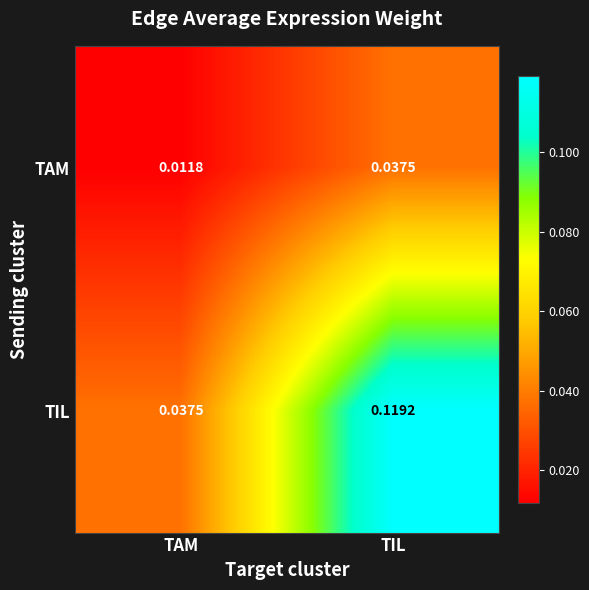

Which series has the widest spread of values?

TIL